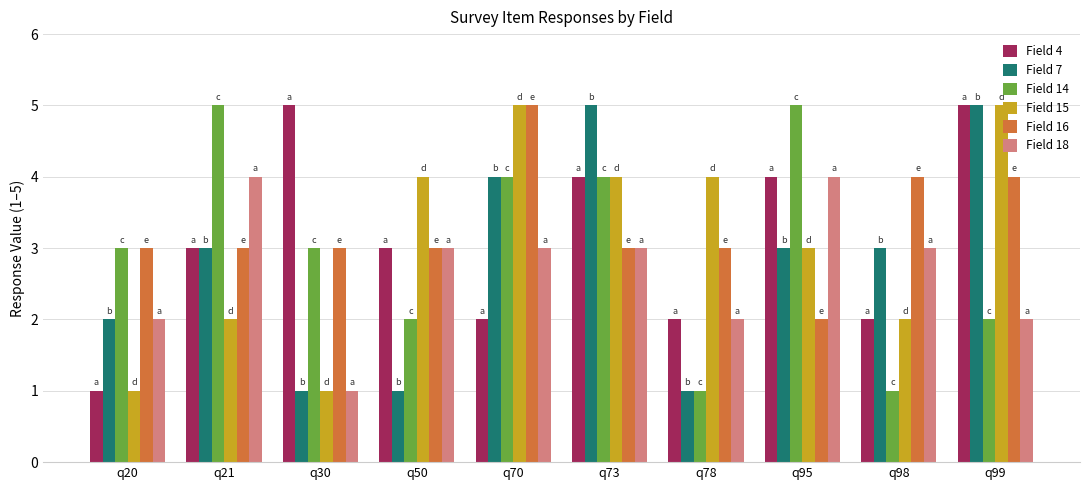

Reading right to left, extract all data points from this chart.

Field 4: q99=5	q98=2	q95=4	q78=2	q73=4	q70=2	q50=3	q30=5	q21=3	q20=1
Field 7: q99=5	q98=3	q95=3	q78=1	q73=5	q70=4	q50=1	q30=1	q21=3	q20=2
Field 14: q99=2	q98=1	q95=5	q78=1	q73=4	q70=4	q50=2	q30=3	q21=5	q20=3
Field 15: q99=5	q98=2	q95=3	q78=4	q73=4	q70=5	q50=4	q30=1	q21=2	q20=1
Field 16: q99=4	q98=4	q95=2	q78=3	q73=3	q70=5	q50=3	q30=3	q21=3	q20=3
Field 18: q99=2	q98=3	q95=4	q78=2	q73=3	q70=3	q50=3	q30=1	q21=4	q20=2